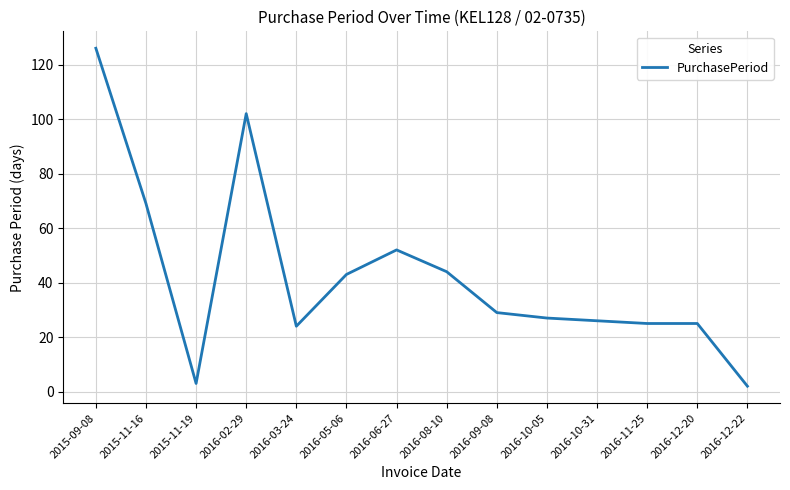

Approximately how many times larger is the value at 2015-09-08 compared to 2016-12-20?

5.0